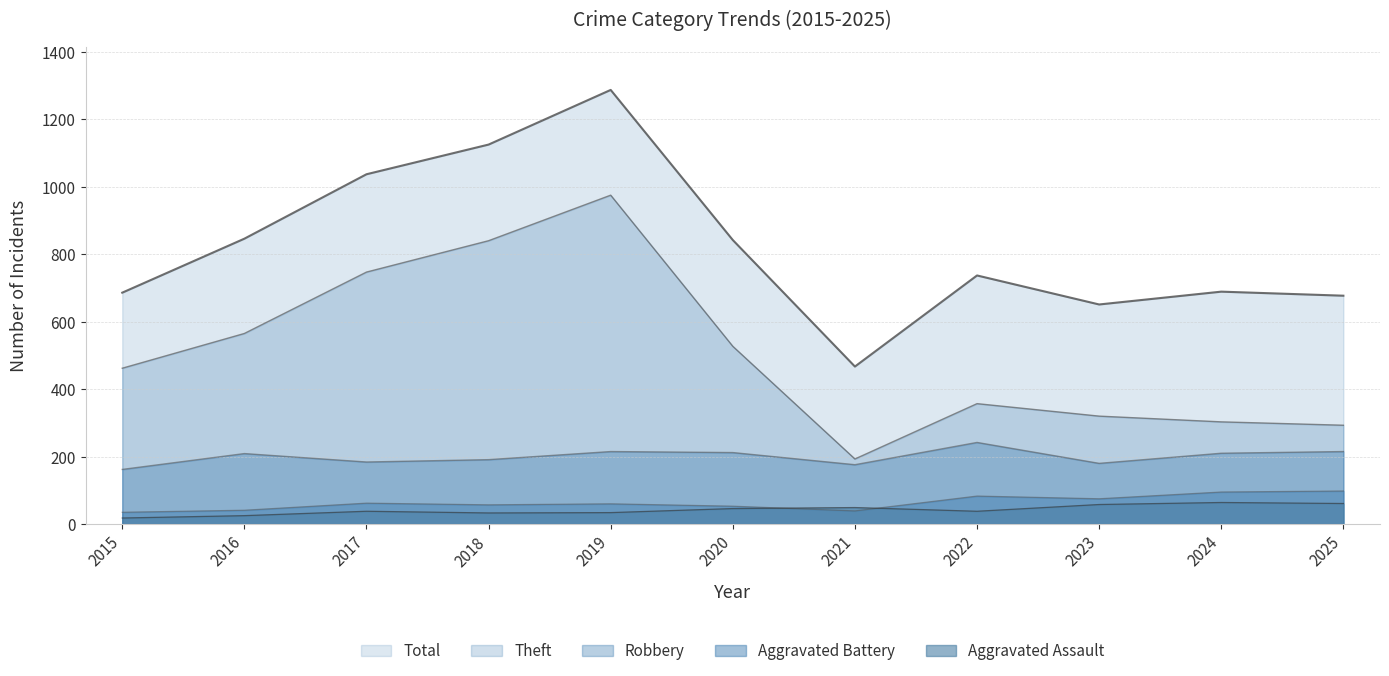

How many lines are shown in the chart?

5